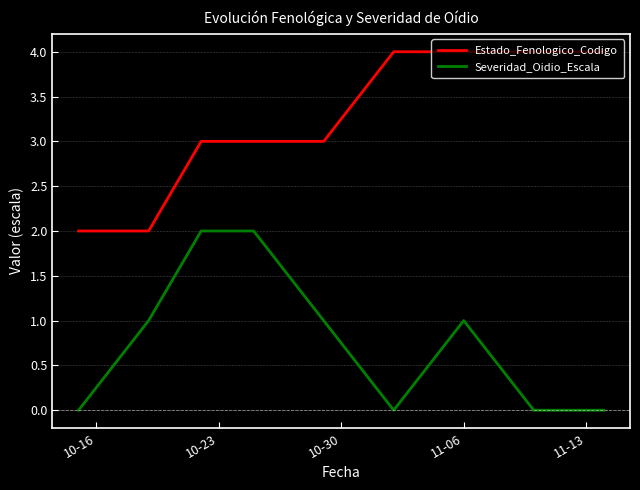

What is the average value of the Severidad_Oidio_Escala series?

1